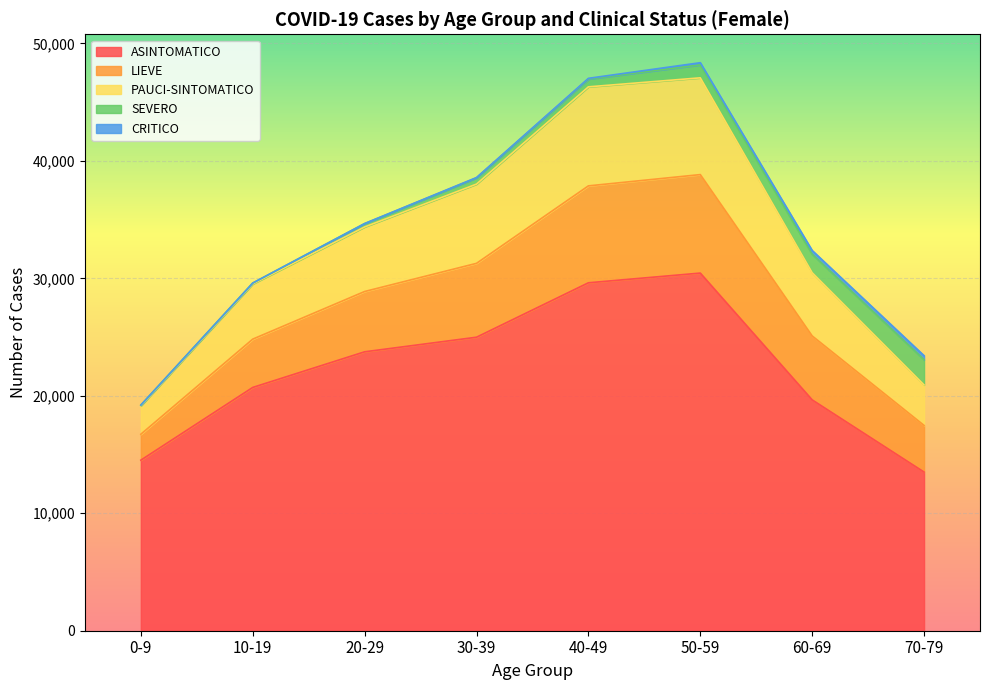

True or false: ASINTOMATICO has a value of 53465 at 50-59.

False